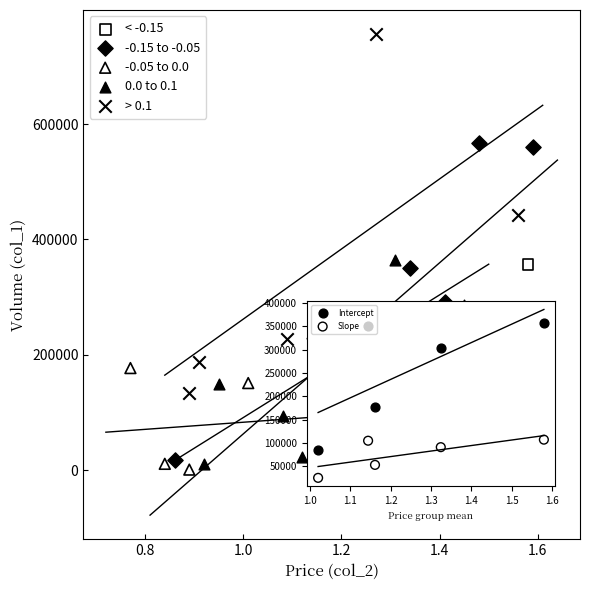

What are all the series names shown in the legend?

< -0.15, -0.15 to -0.05, -0.05 to 0.0, 0.0 to 0.1, > 0.1